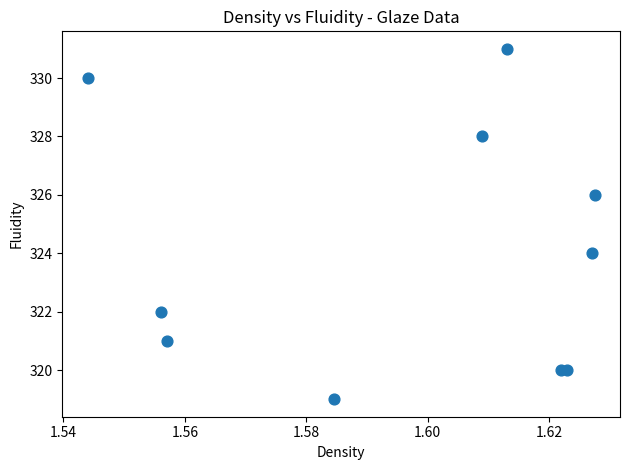

What is the range of Y values (max minus min)?

12